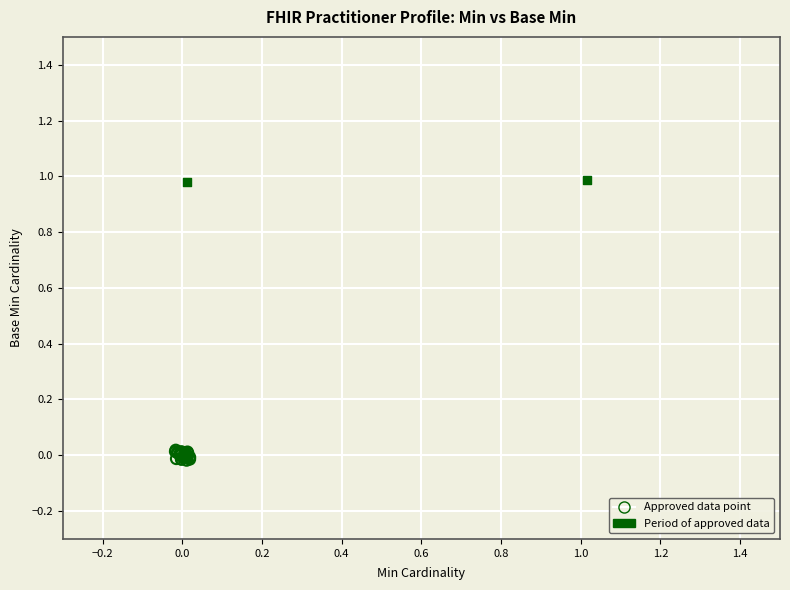

Which series contains the lowest Y value?

Period of approved data